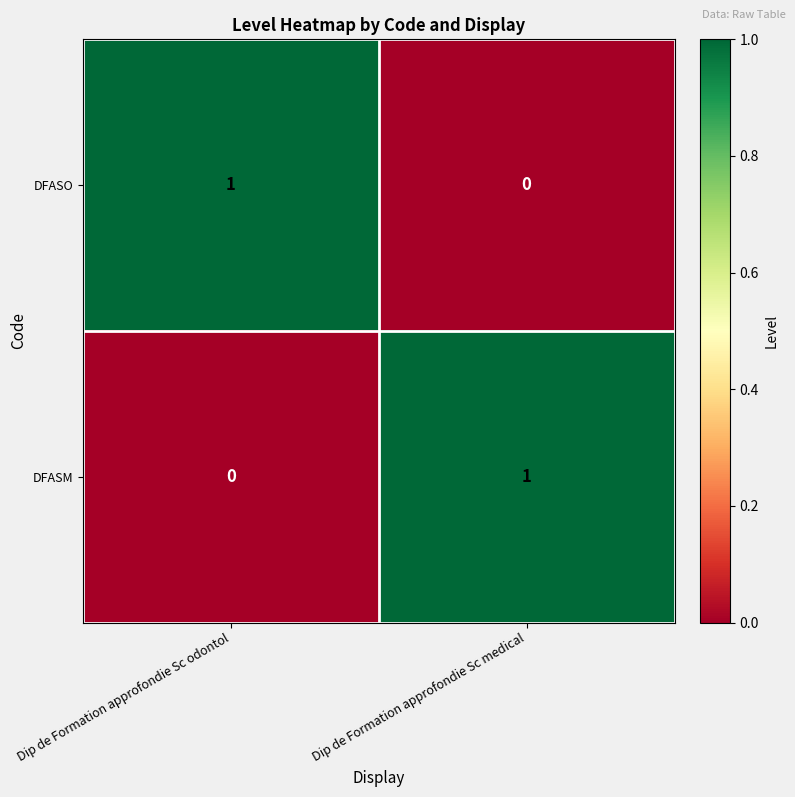

Is it true that DFASO equals 1 at Dip de Formation approfondie Sc odontol?

True